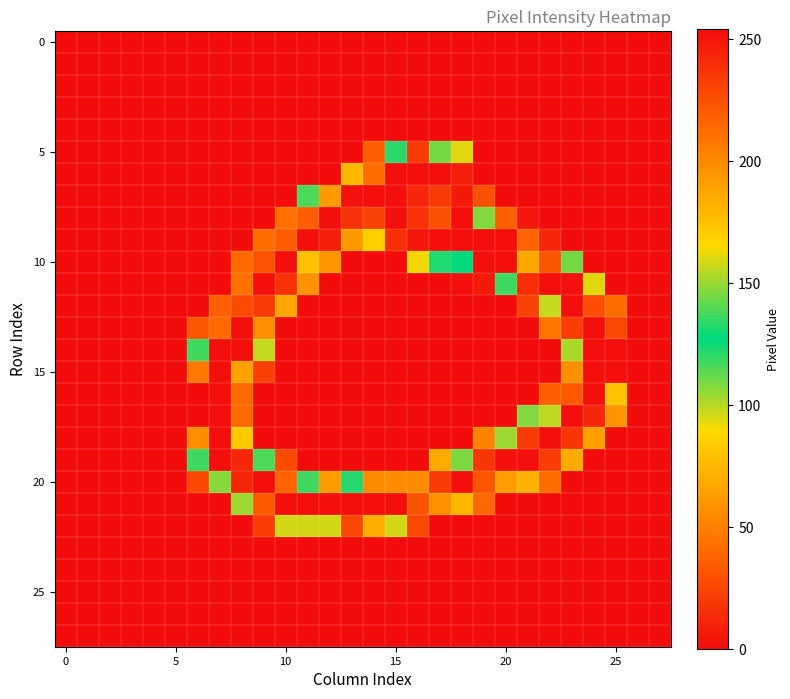

Count the number of categories in the chart.

28